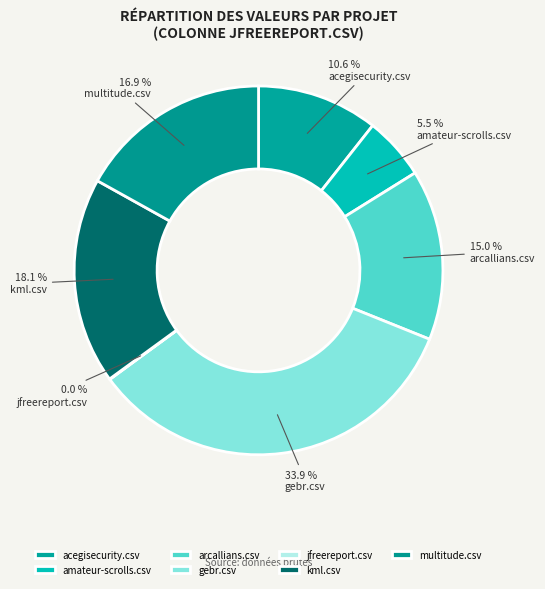

Count the number of slices in the pie.

7